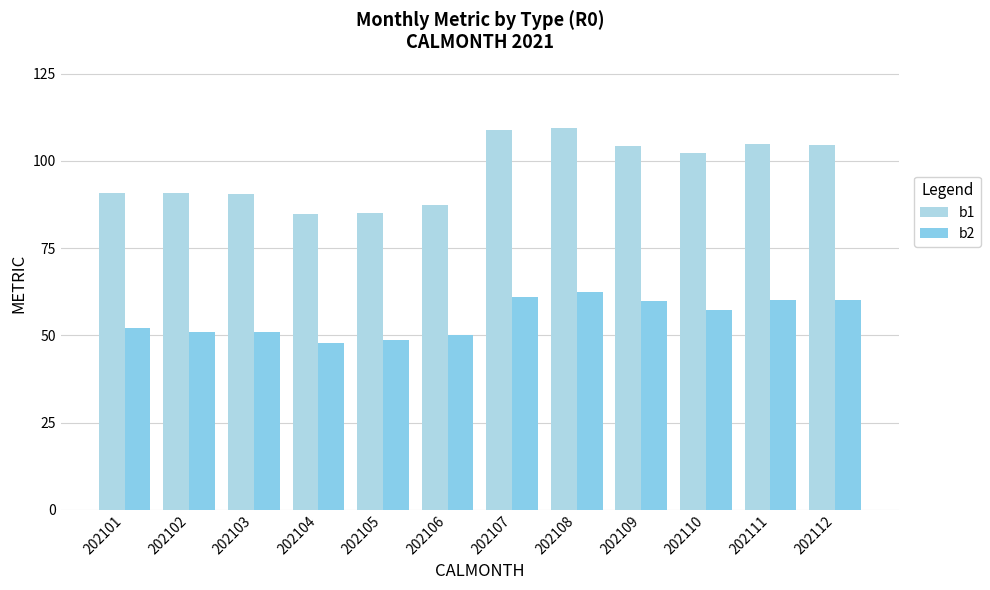

Between 202109 and 202112, which is larger?

202112